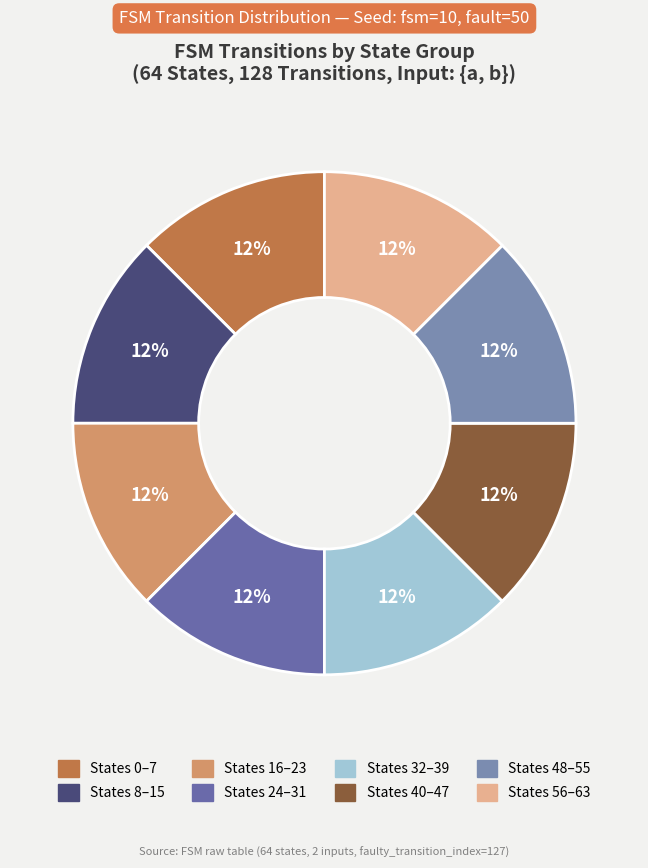

Which slice is the largest?

State 0-7